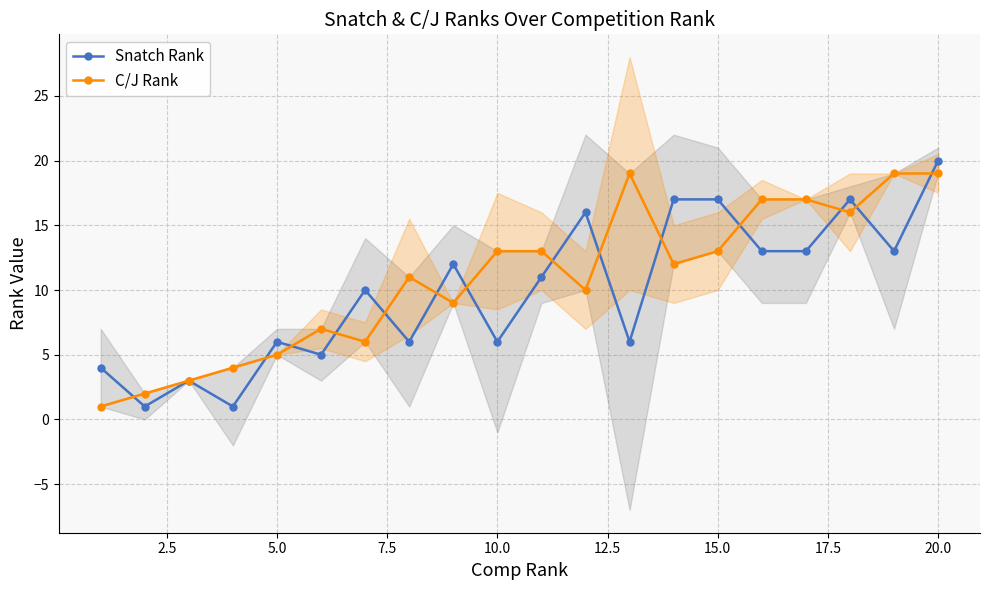

Is it true that Snatch Rank equals 25 at 15.0?

False